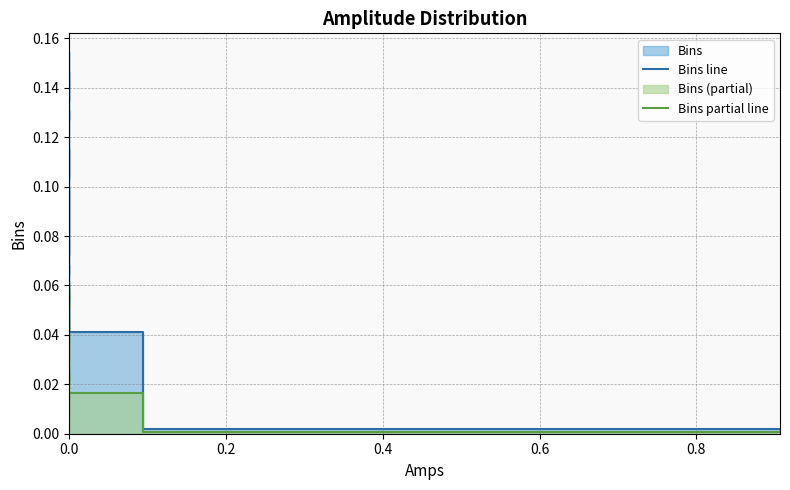

How many data points does each series have?

40